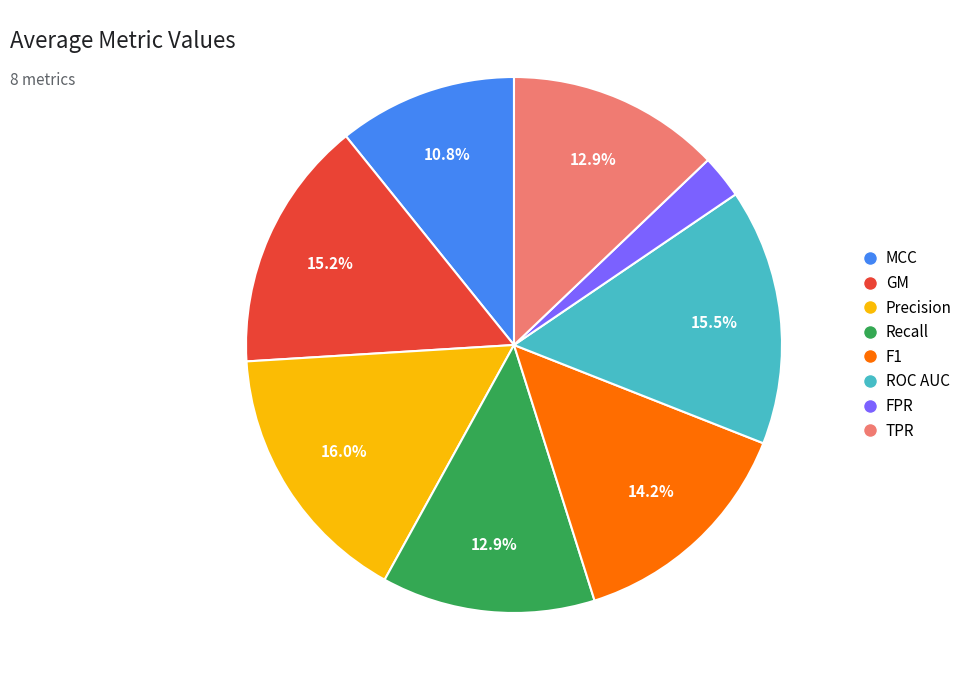

Is there any slice that represents more than half of the pie?

No